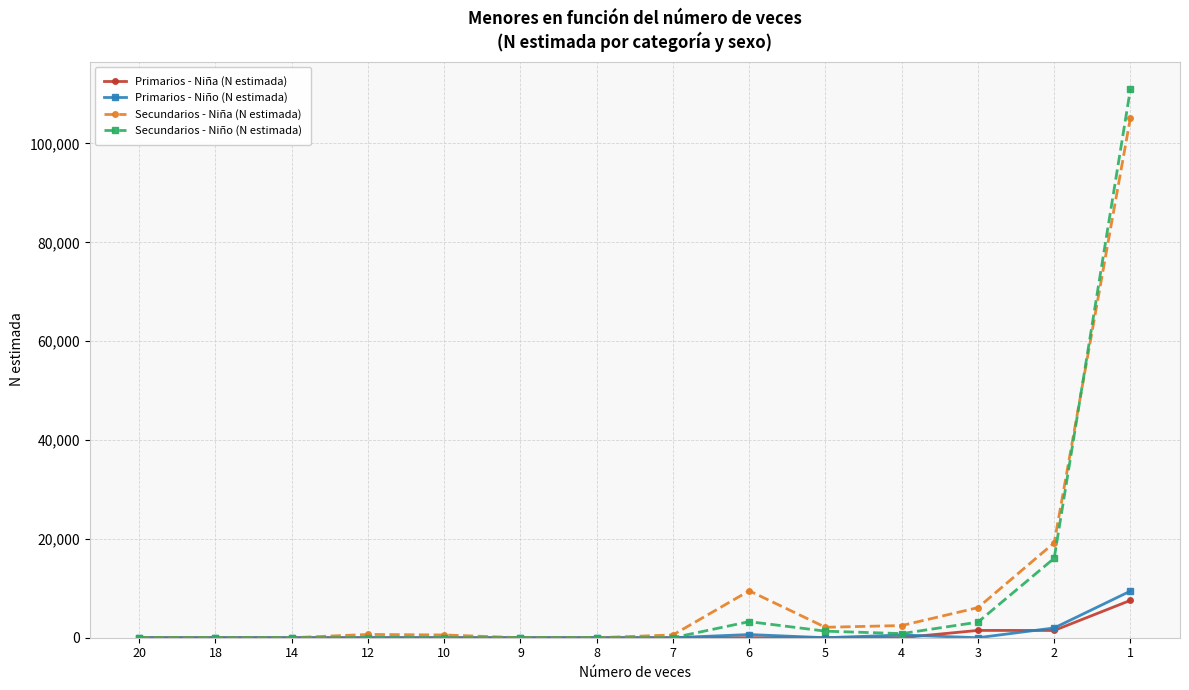

Where is Primarios - Niño (N estimada) nearest to the value 4718?

2